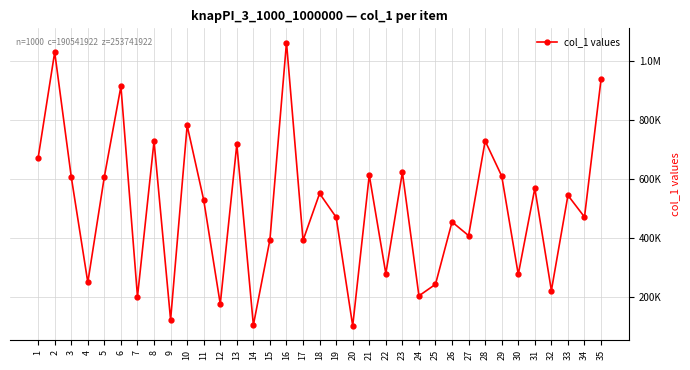

Is this an area chart (filled region under the line)?

No